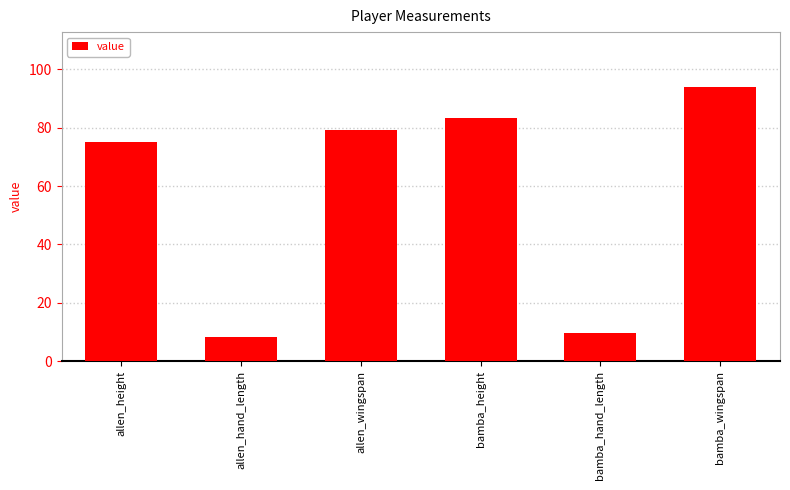

How many values are below 79?

3